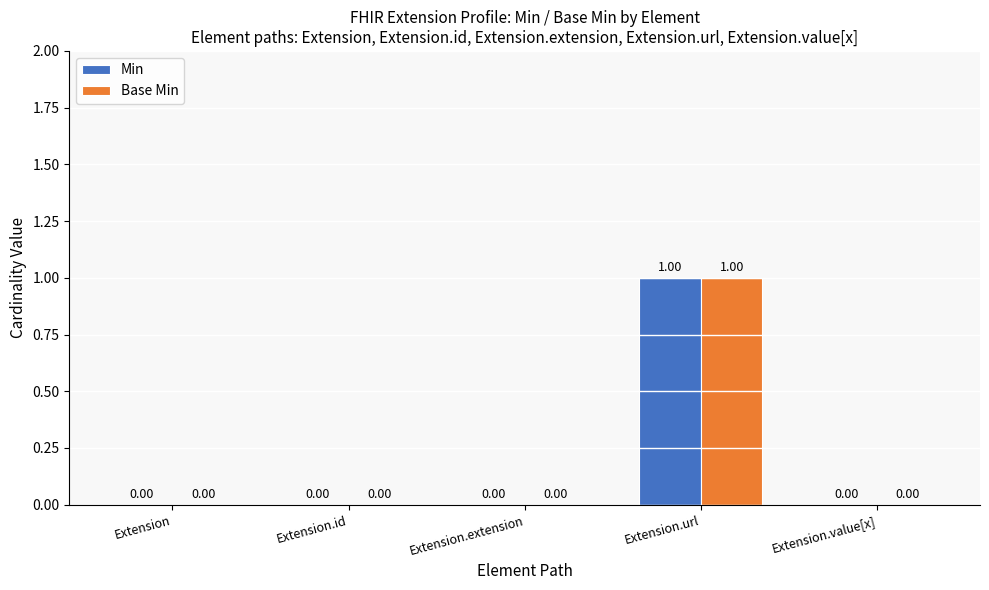

At which category is the sum across all series the highest?

Extension.url